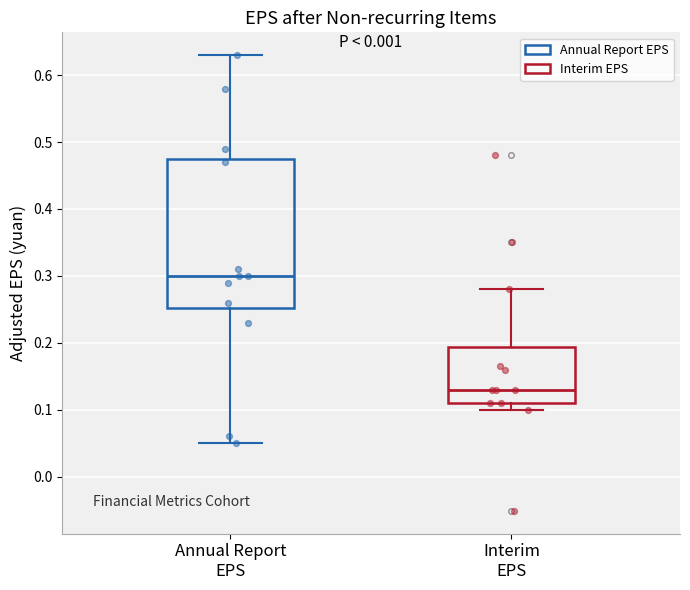

Reading left to right, read every box against the y-axis: the position of its median line, the range the box covers, and the ends of its whiskers. The values are not printed on the chart, so give them approximately, as read against the axis.

Annual Report EPS: median 0.30, box 0.25 to 0.48, whiskers 0.05 to 0.63
Interim EPS: median 0.13, box 0.11 to 0.19, whiskers 0.10 to 0.28